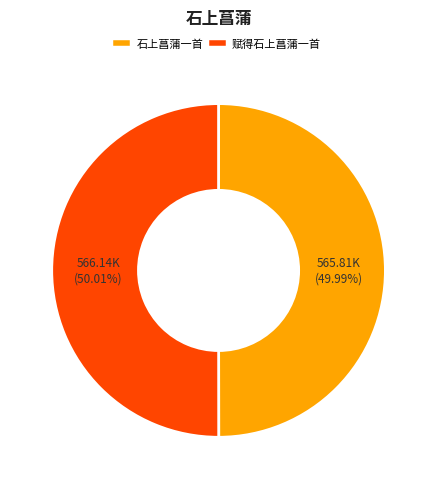

Is it true that 赋得石上菖蒲一首 is 50% of the pie?

True